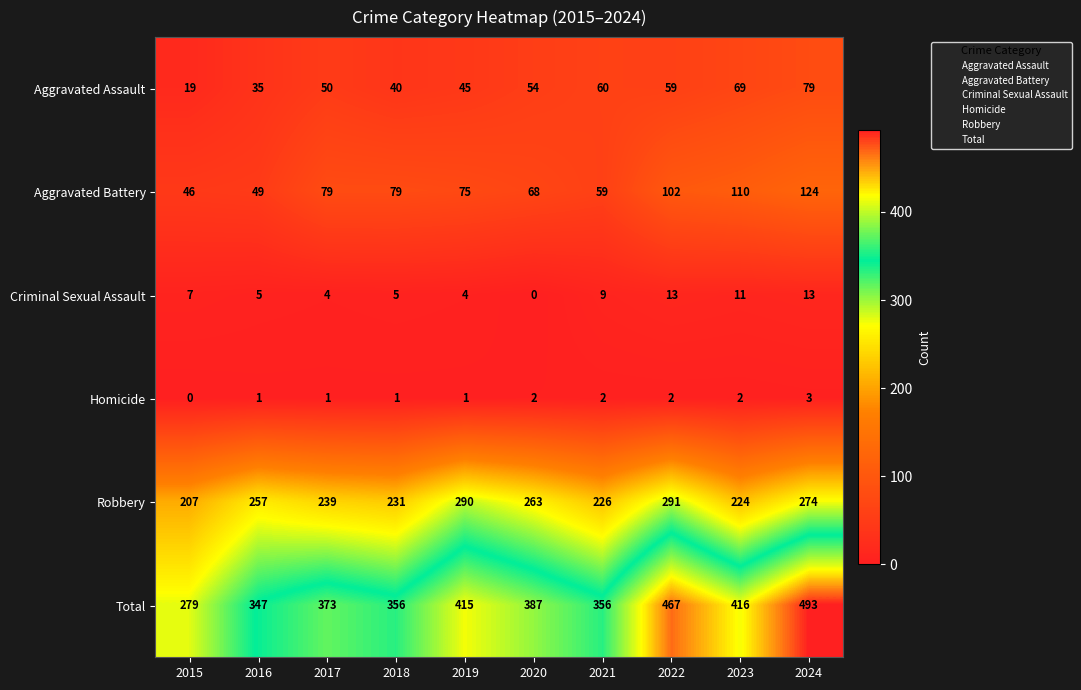

What is the sum of the Homicide values at 2021 and 2019?

3